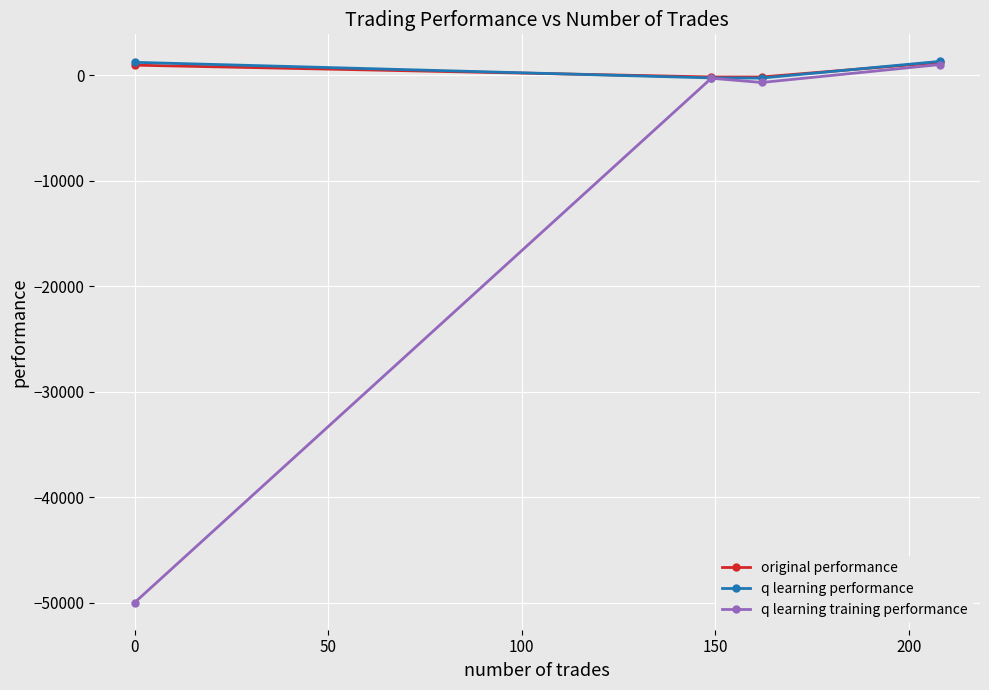

In original performance, how many points are lower than both neighbors (excluding endpoints)?

1